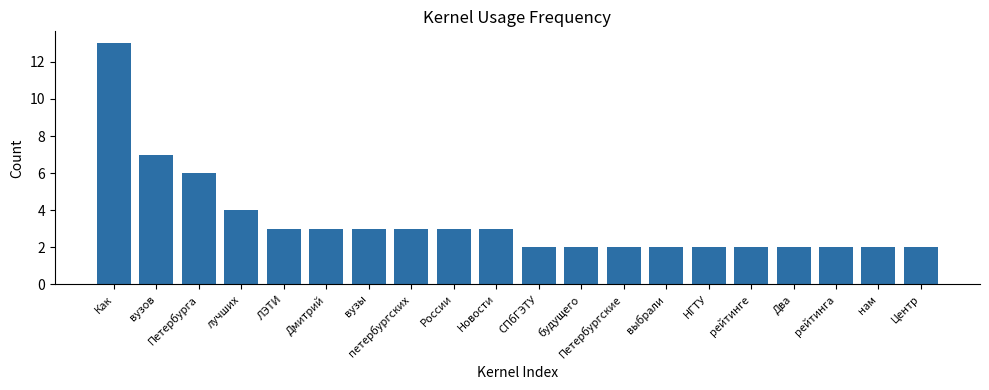

Between выбрали and вузов, which is larger?

вузов